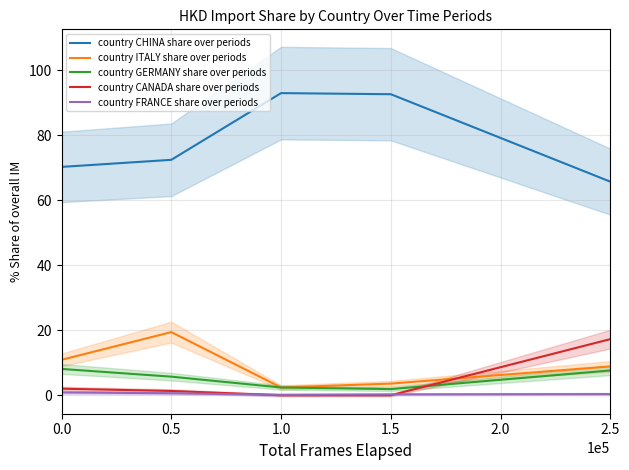

At which category does the chart reach its peak across all series?

1.0